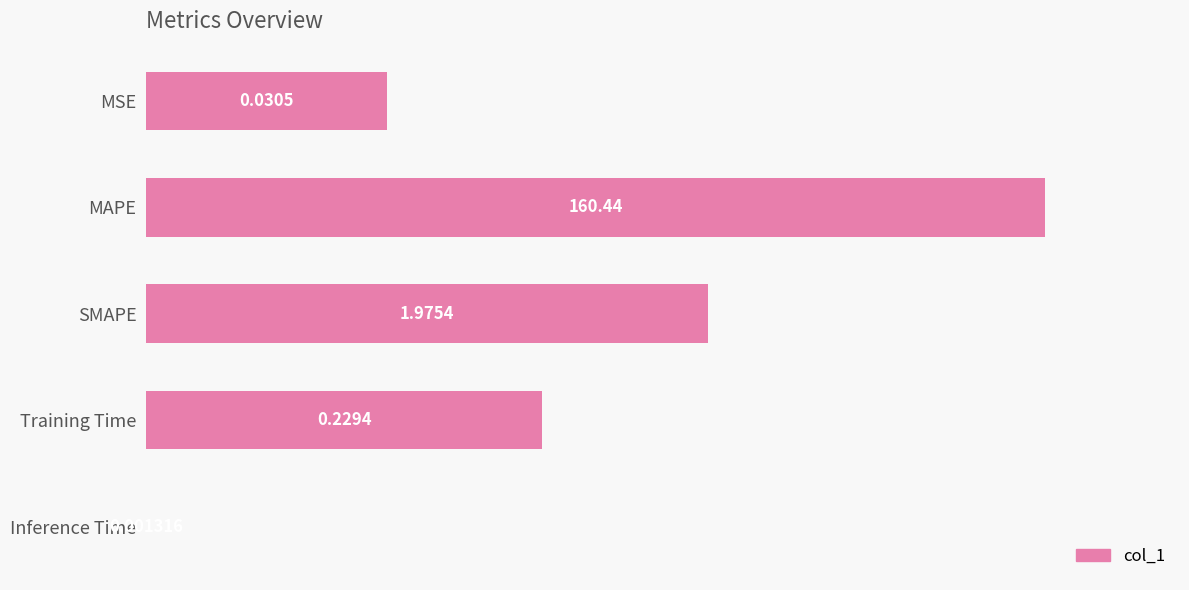

What is the maximum value shown in the chart?

1.0